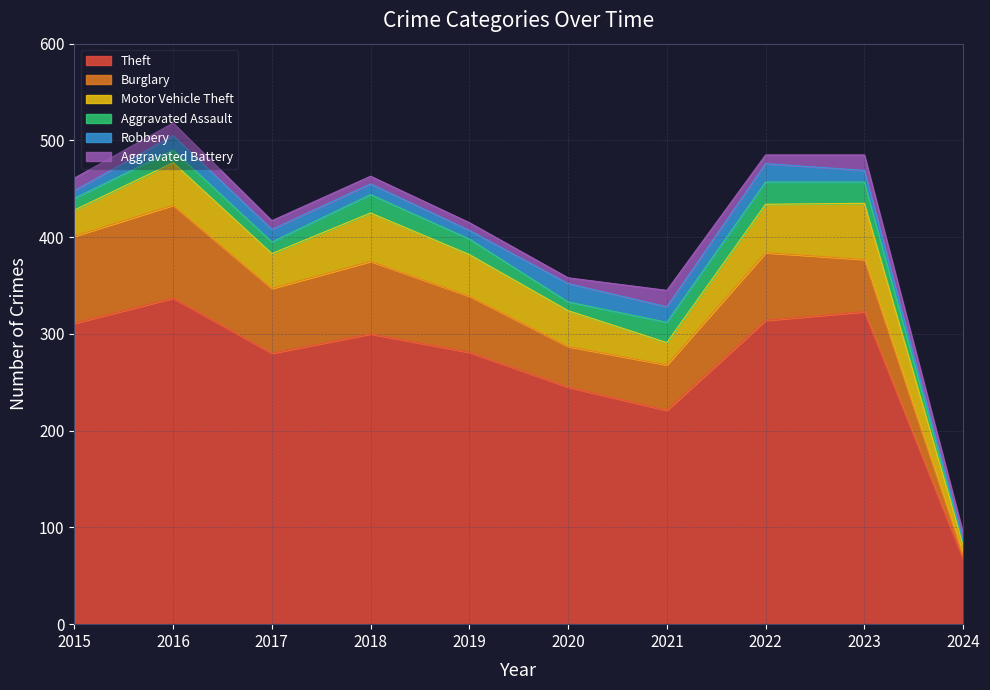

The Aggravated Battery series shows 12 at 2019. True or false?

False